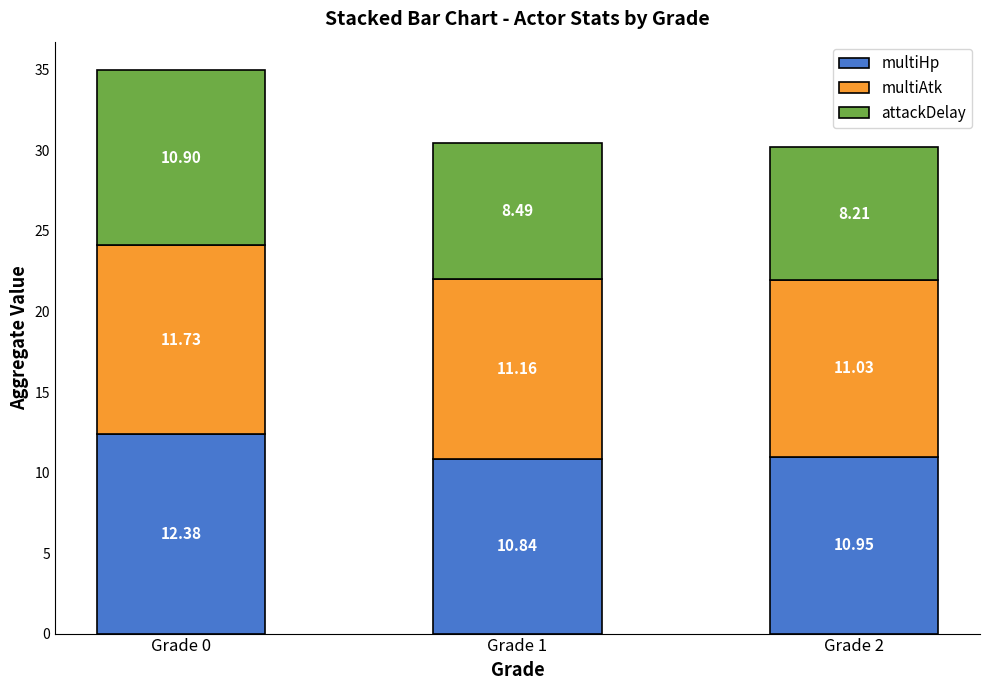

What is the total value across all series at Grade 0?

35.0